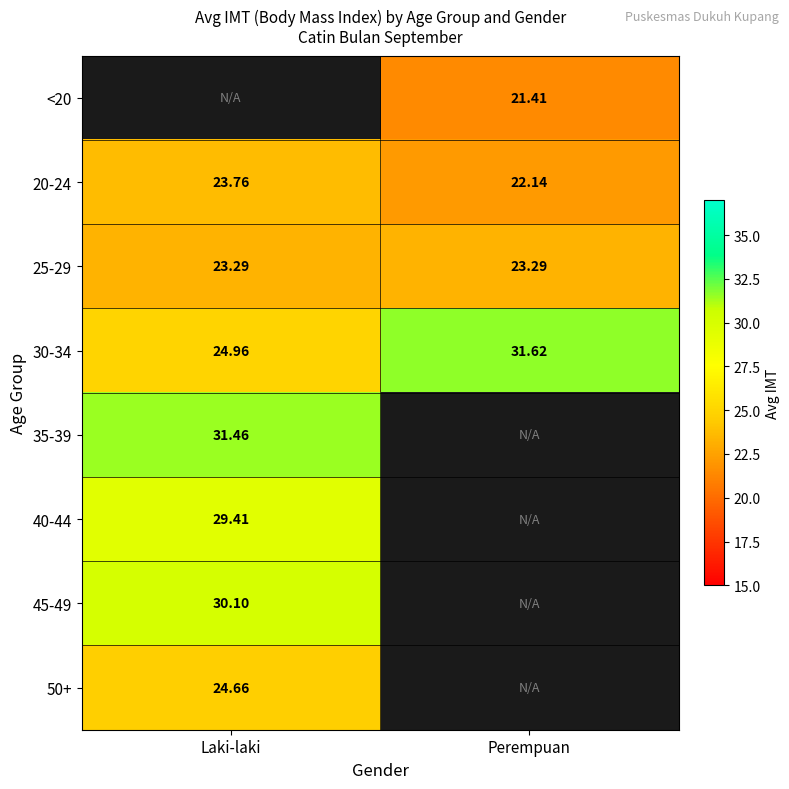

Where is 30-34 nearest to the value 28?

Laki-laki